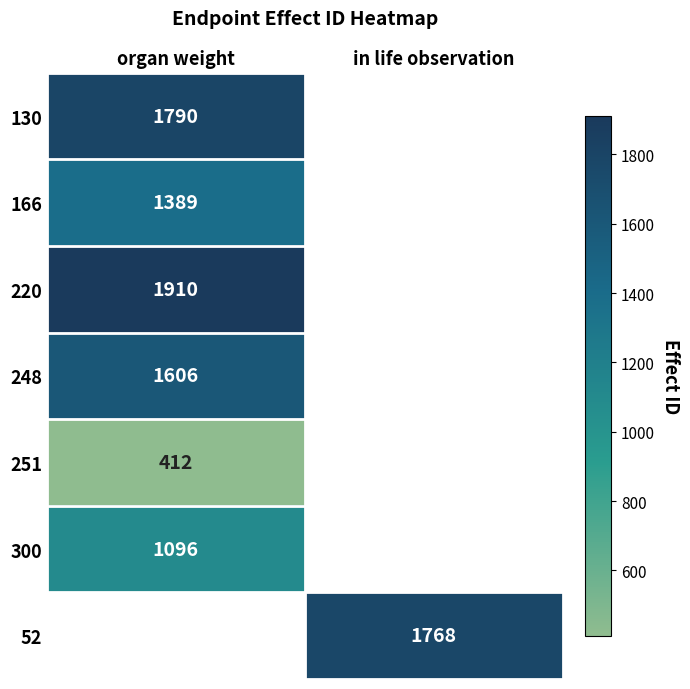

Is the value of 166 at organ weight greater than the value of 220 at organ weight?

No